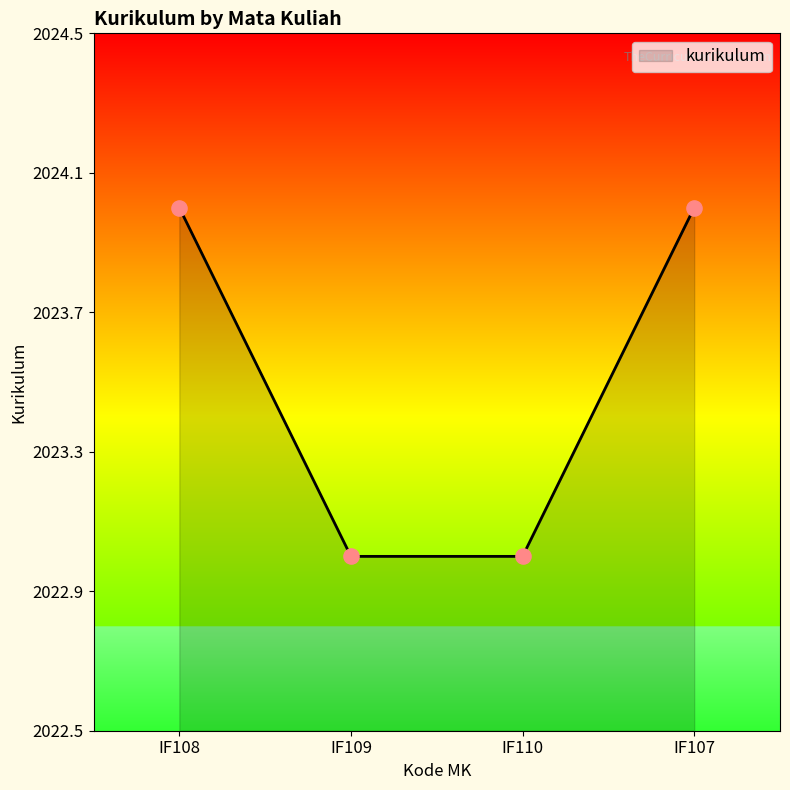

Which has a higher value, IF109 or IF107?

IF107